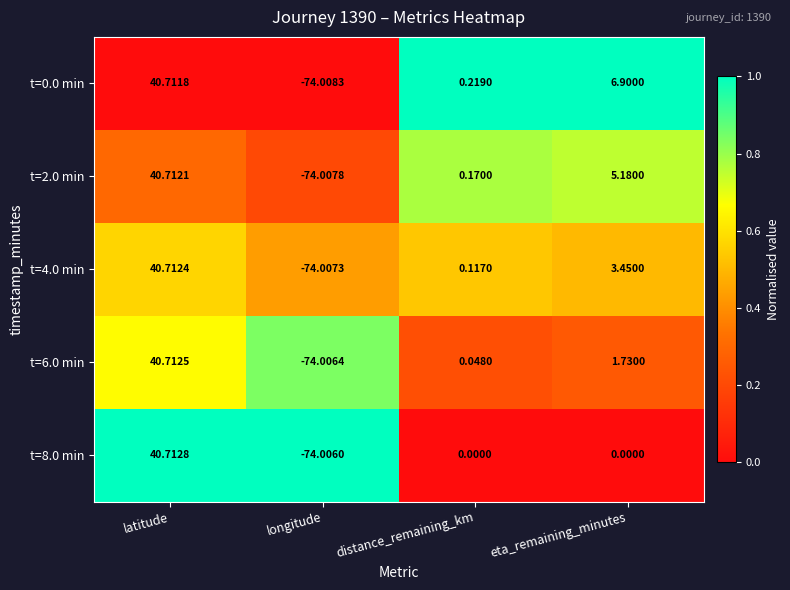

List the labels in order of t=2.0 min value, smallest first.

longitude, distance_remaining_km, eta_remaining_minutes, latitude